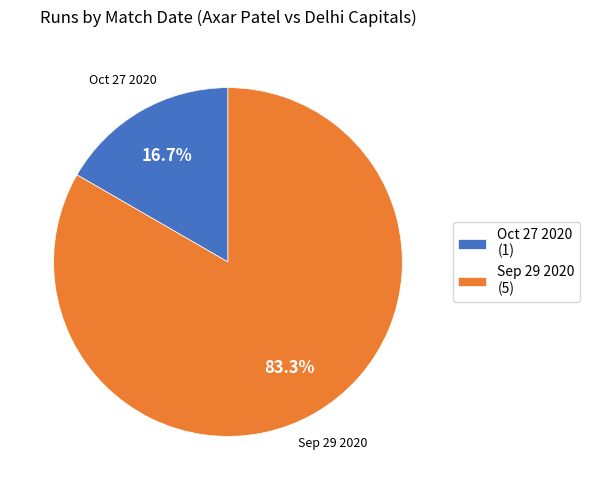

To the nearest percent, what is the average slice percentage?

50%